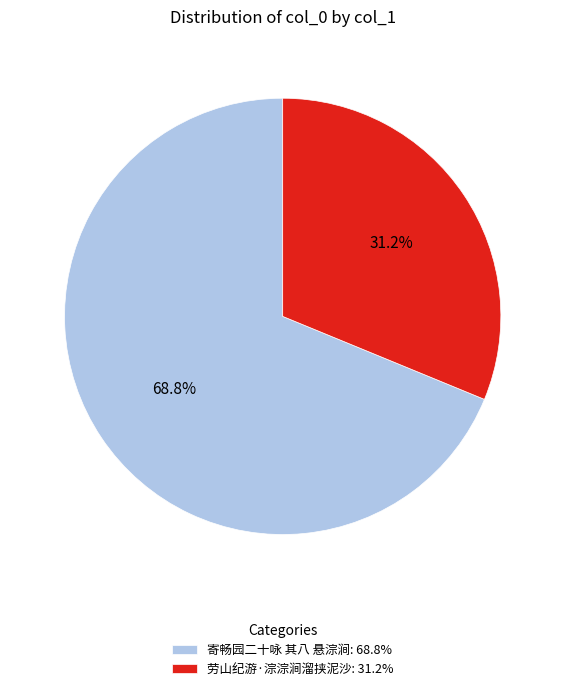

Count the number of slices in the pie.

2